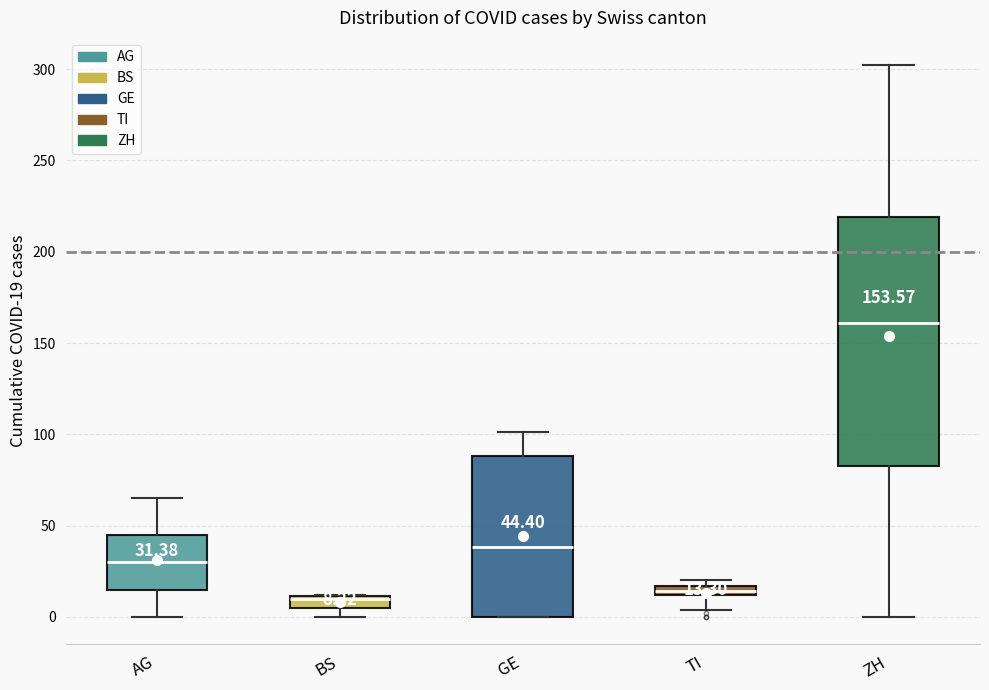

Which box is the tallest, from its lower edge to its upper edge?

ZH